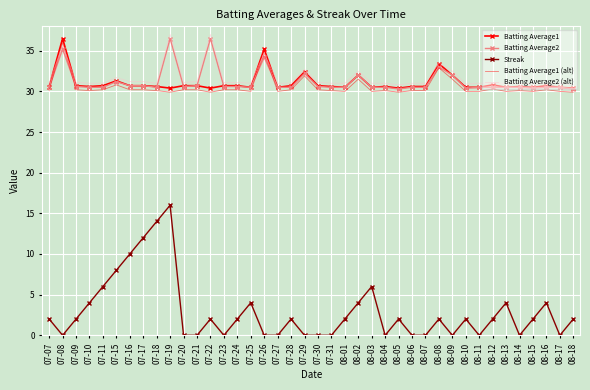

Which series has the largest total across all categories?

Batting Average2 (alt)